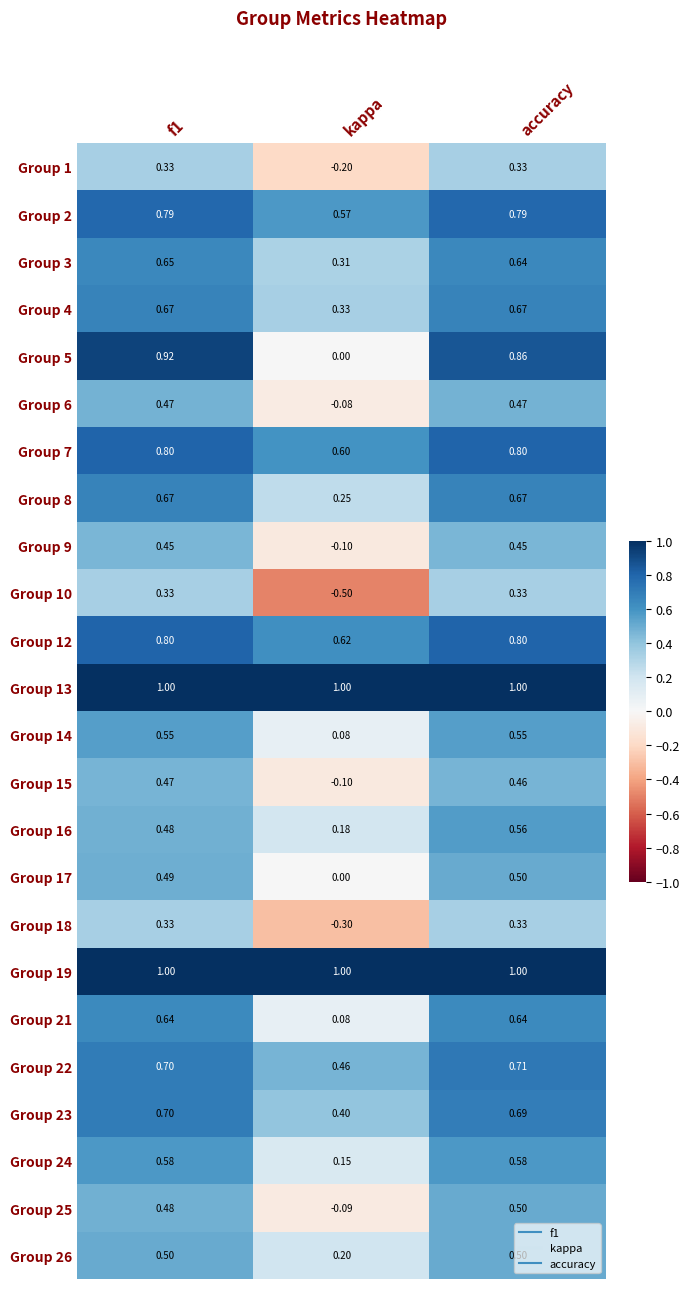

What is the total value across all series at accuracy?

14.8